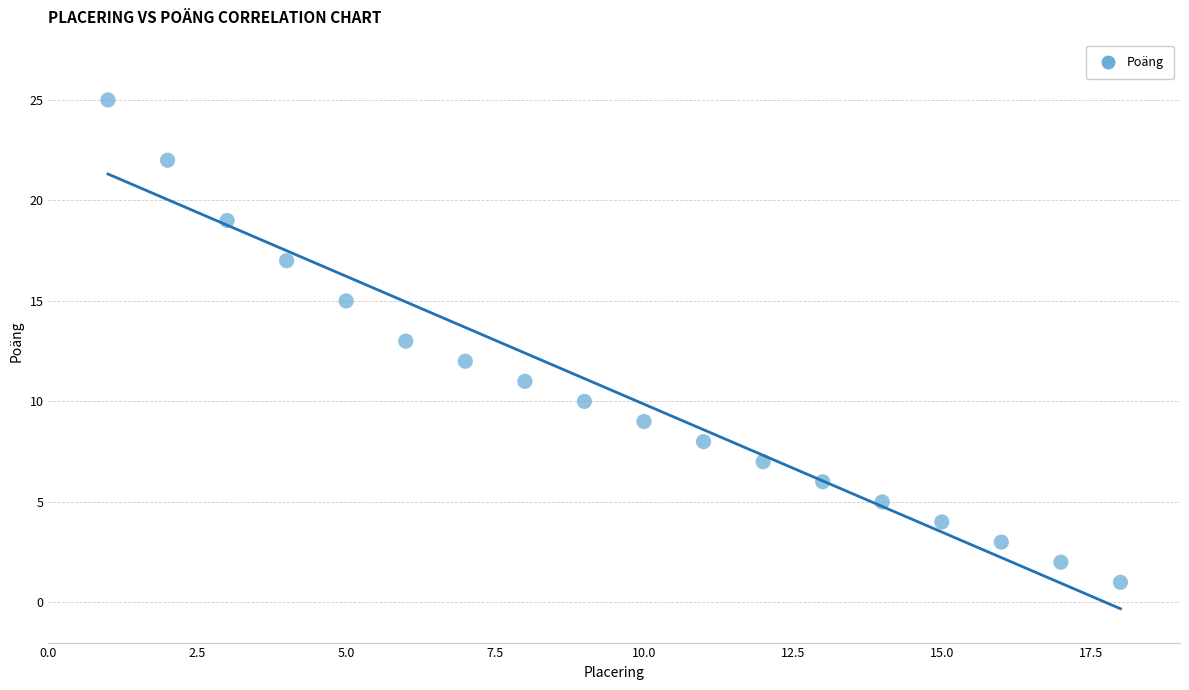

What is the range of Y values (max minus min)?

24